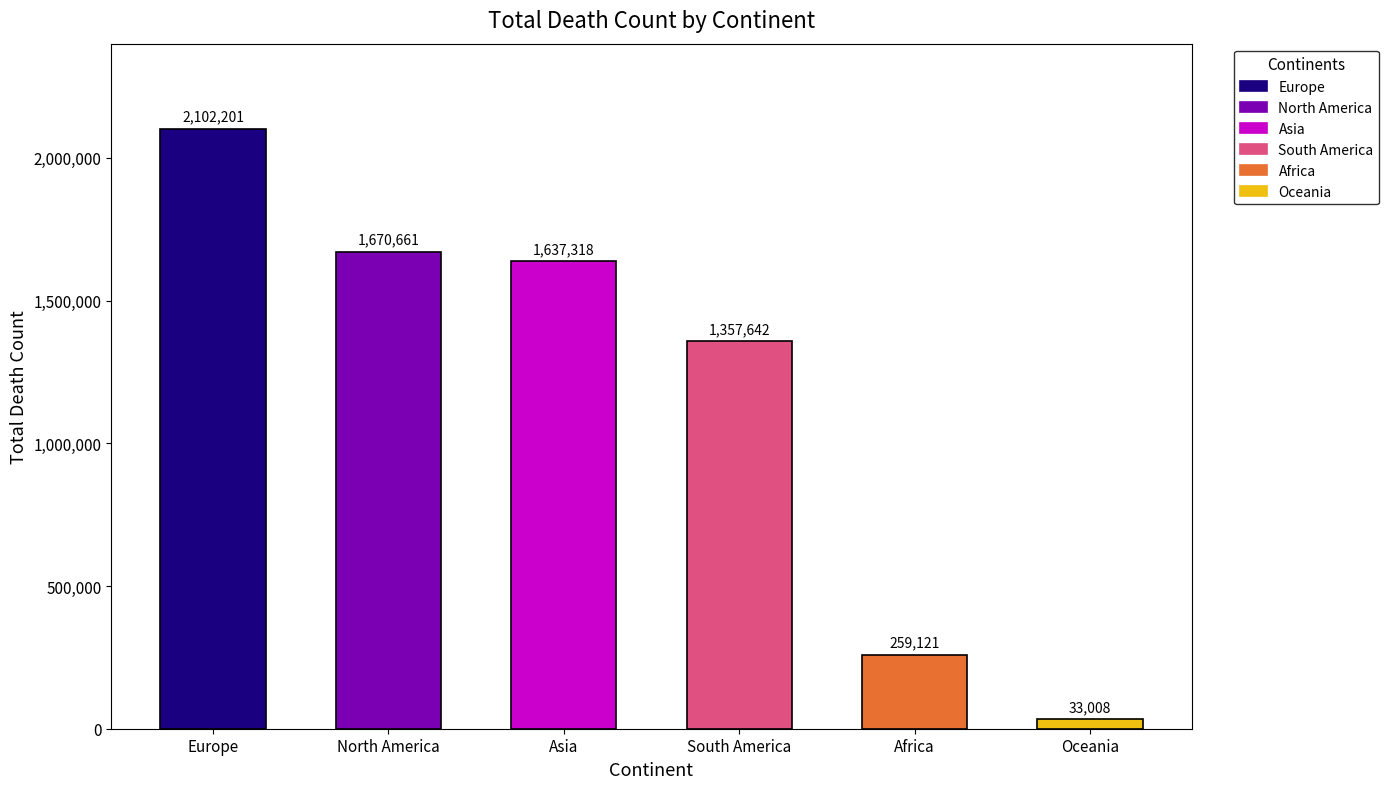

Which has a higher value, North America or South America?

North America